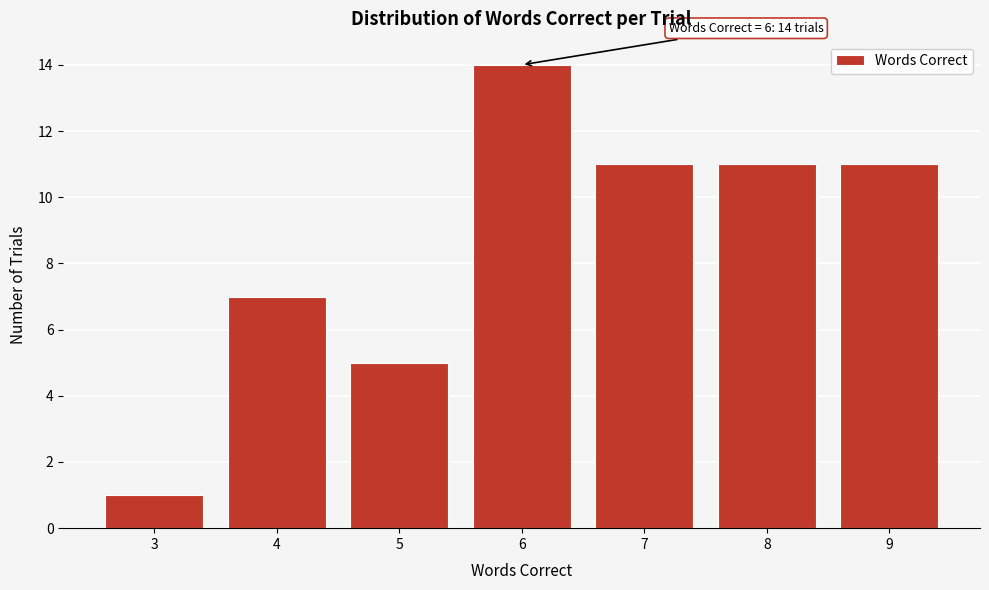

Reading left to right, list all the values displayed in this chart.

1	7	5	14	11	11	11